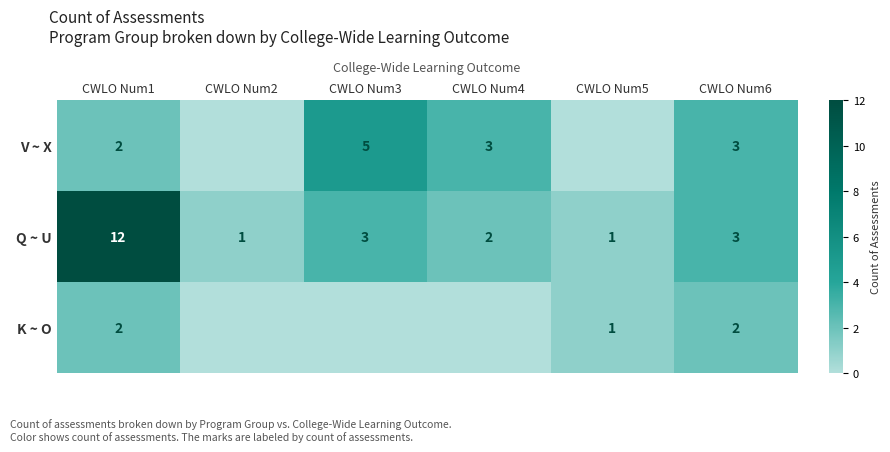

True or false: V ~ X has a value of 2 at CWLO Num1.

True